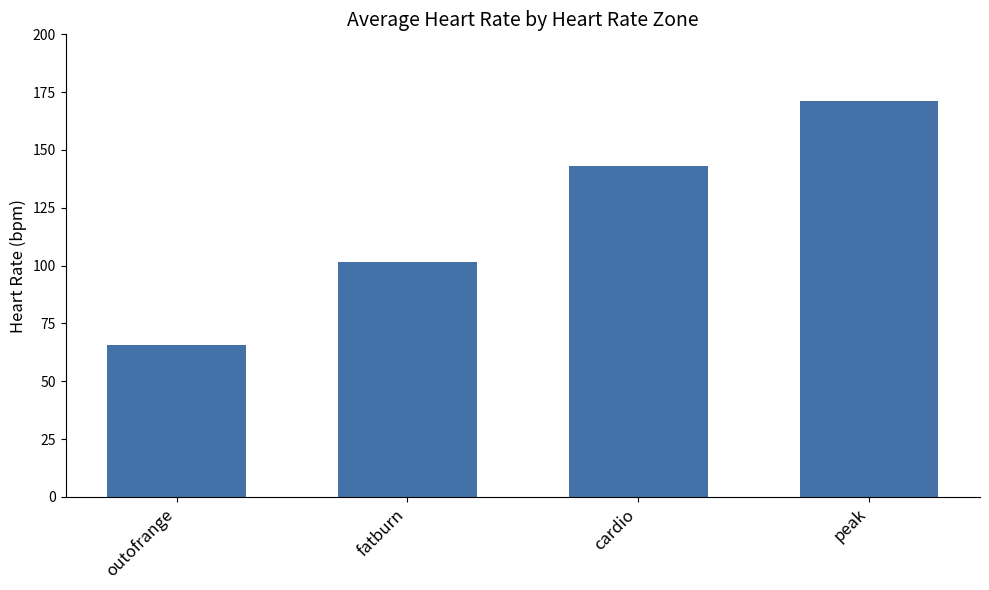

What is the label of the 4th bar from the left?

peak